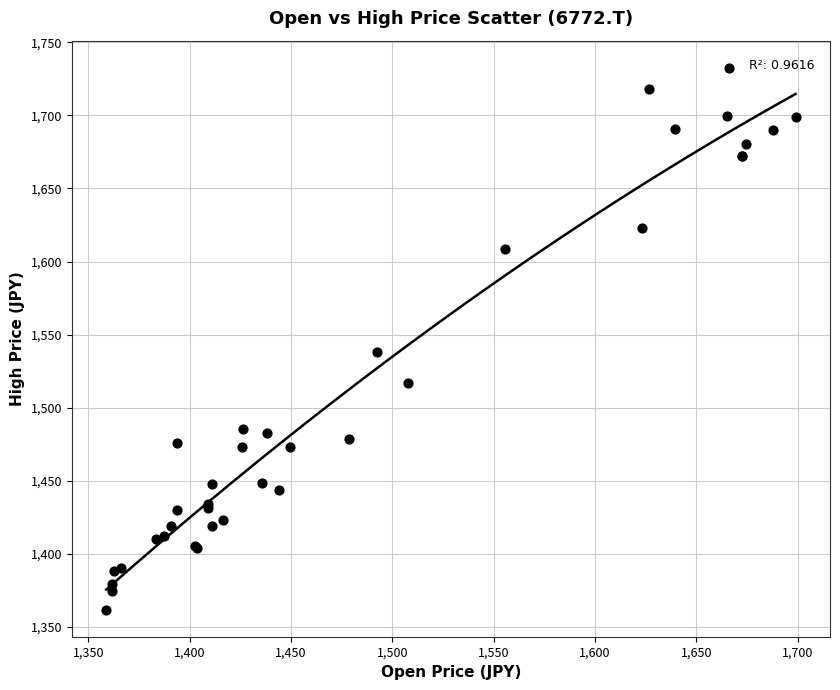

What Y value in the scatter plot is closest to 1547?

1538.0